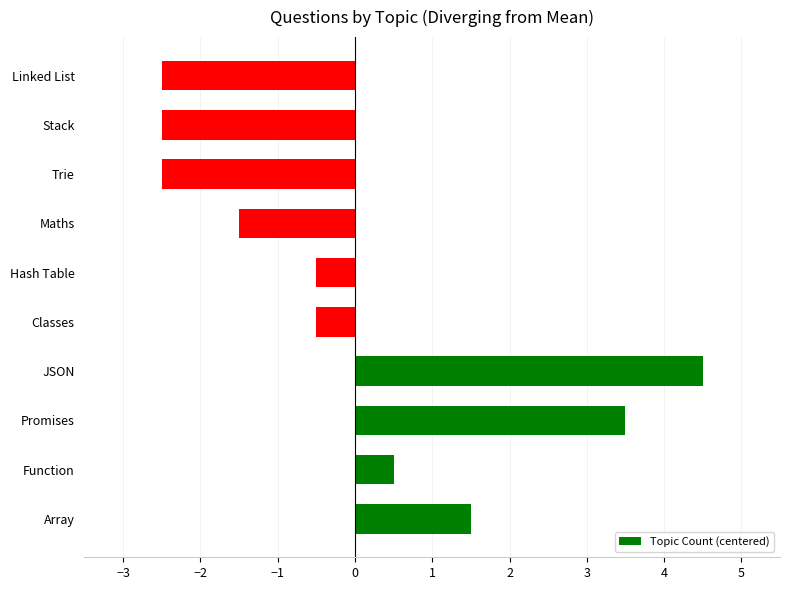

How many negative values are there?

6